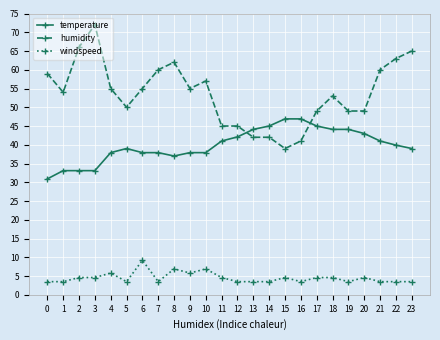

Does the chart have visible grid lines?

Yes